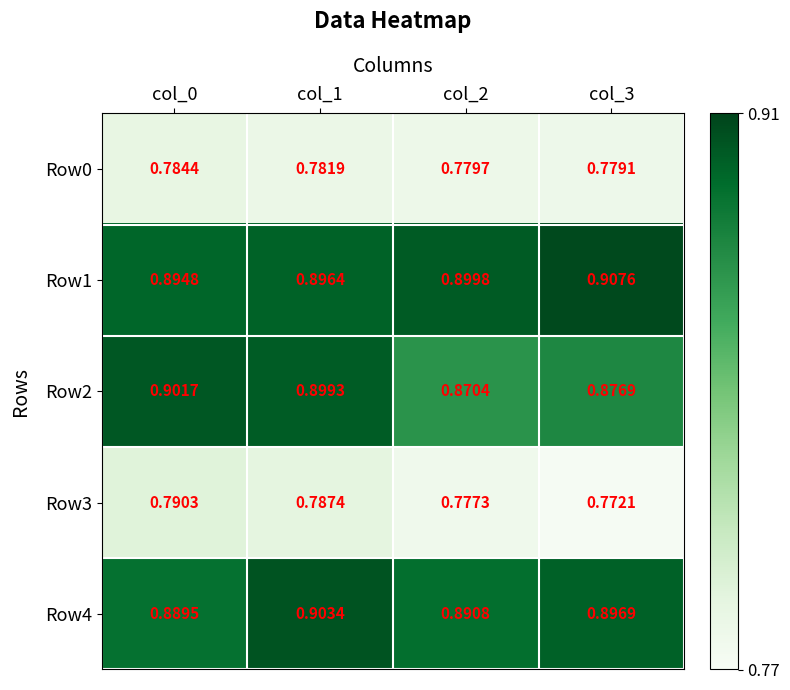

Is the value of Row4 at col_3 greater than the value of Row1 at col_3?

No